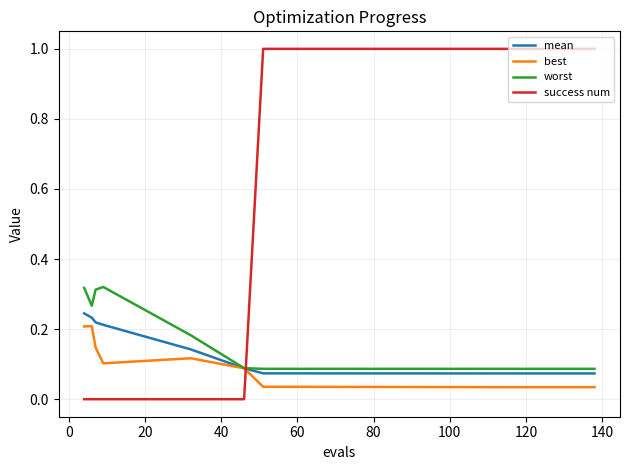

What is the greatest value displayed?

1.0